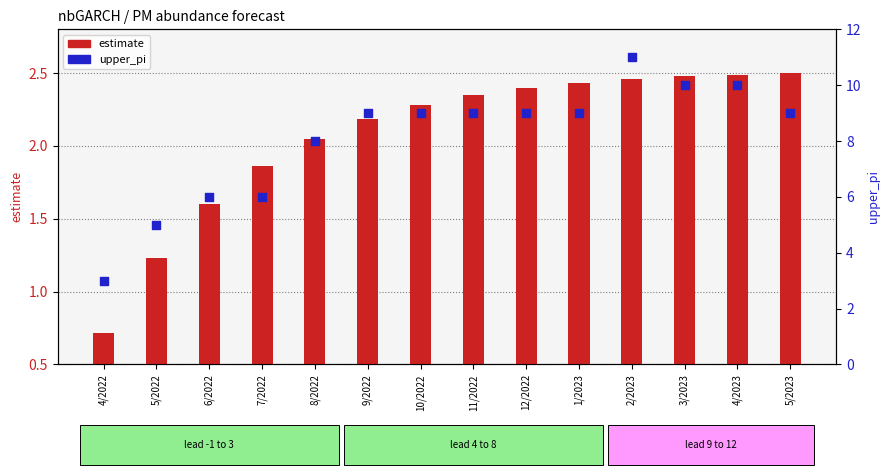

What are all the series names shown in the legend?

estimate, upper_pi